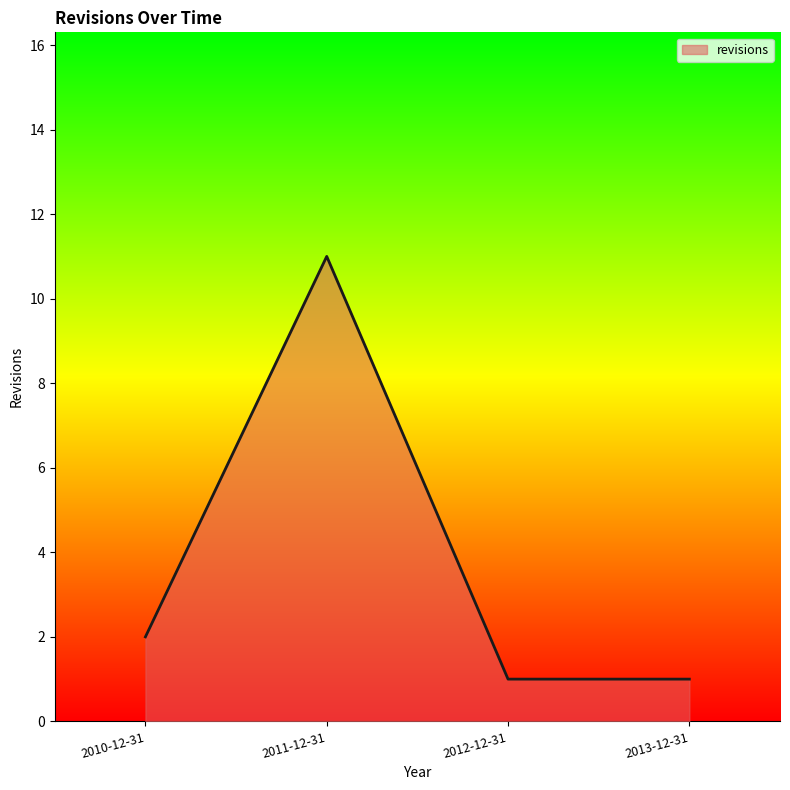

What is the maximum value shown in the chart?

11